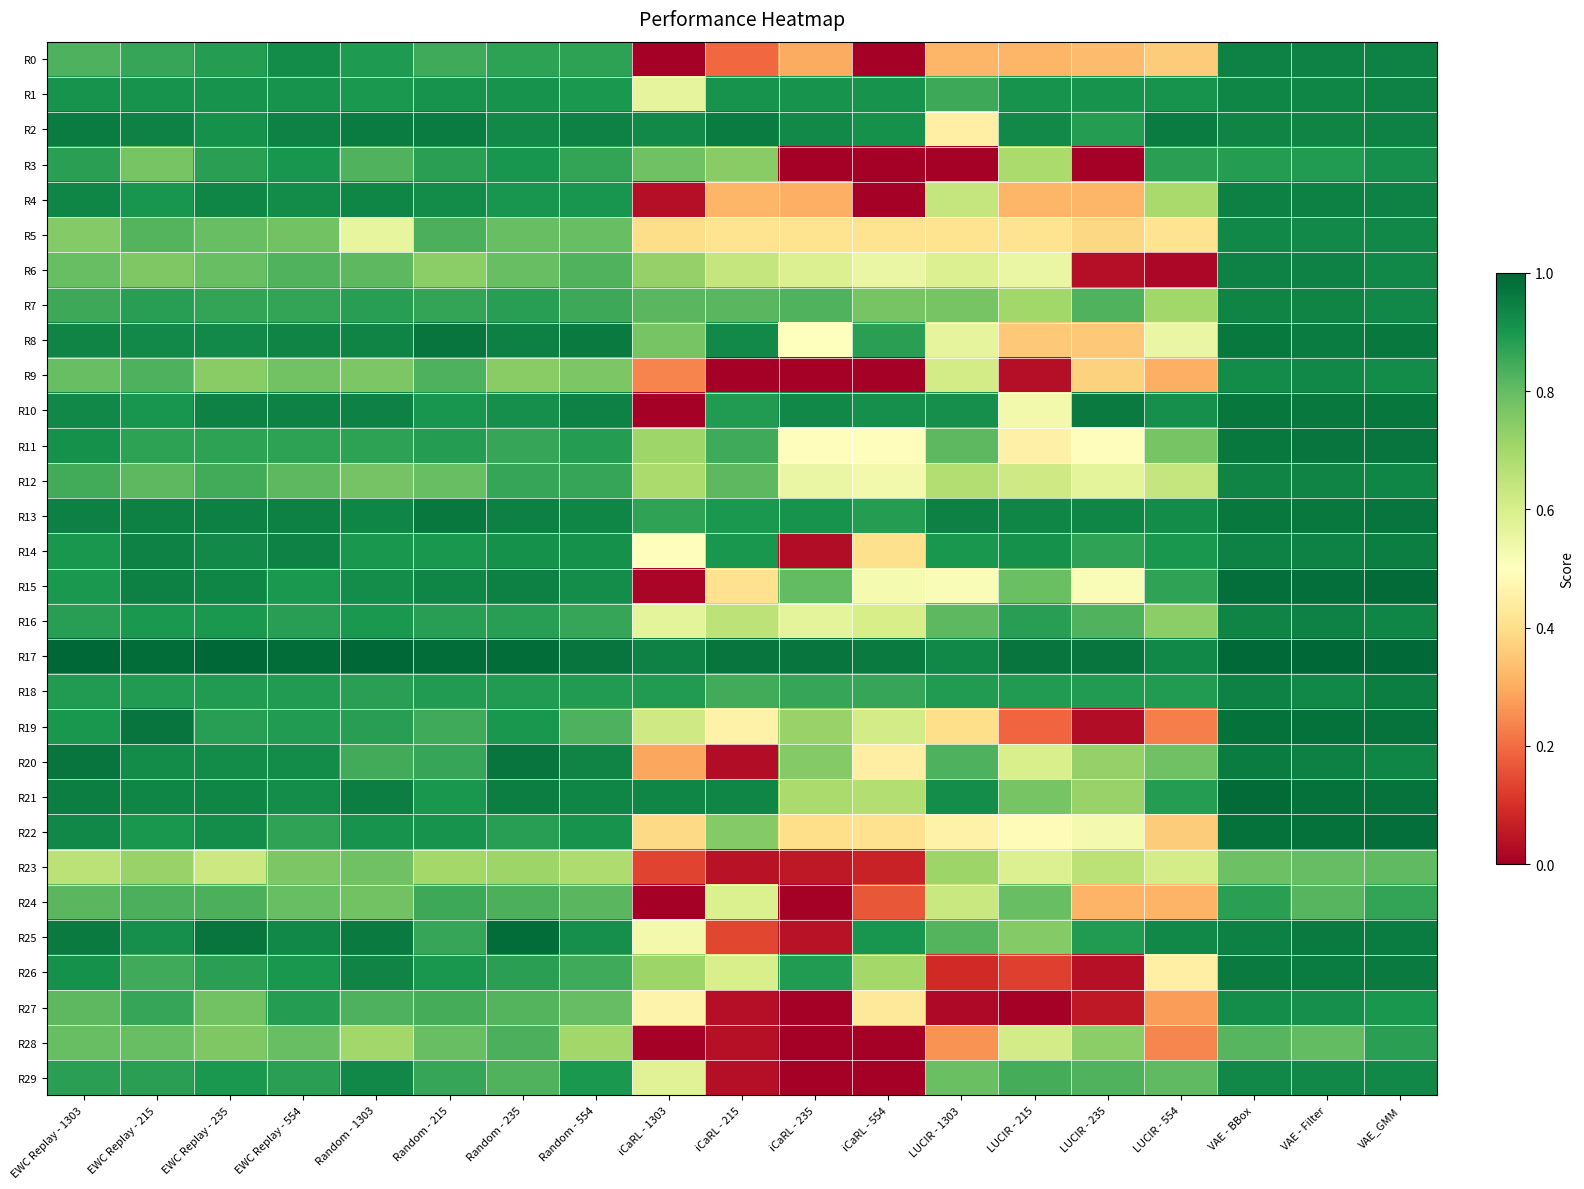

List the series in order of their peak value, lowest first.

R23, R24, R28, R3, R27, R29, R5, R9, R12, R7, R1, R0, R6, R16, R4, R18, R14, R2, R26, R10, R8, R13, R20, R11, R19, R22, R25, R15, R21, R17